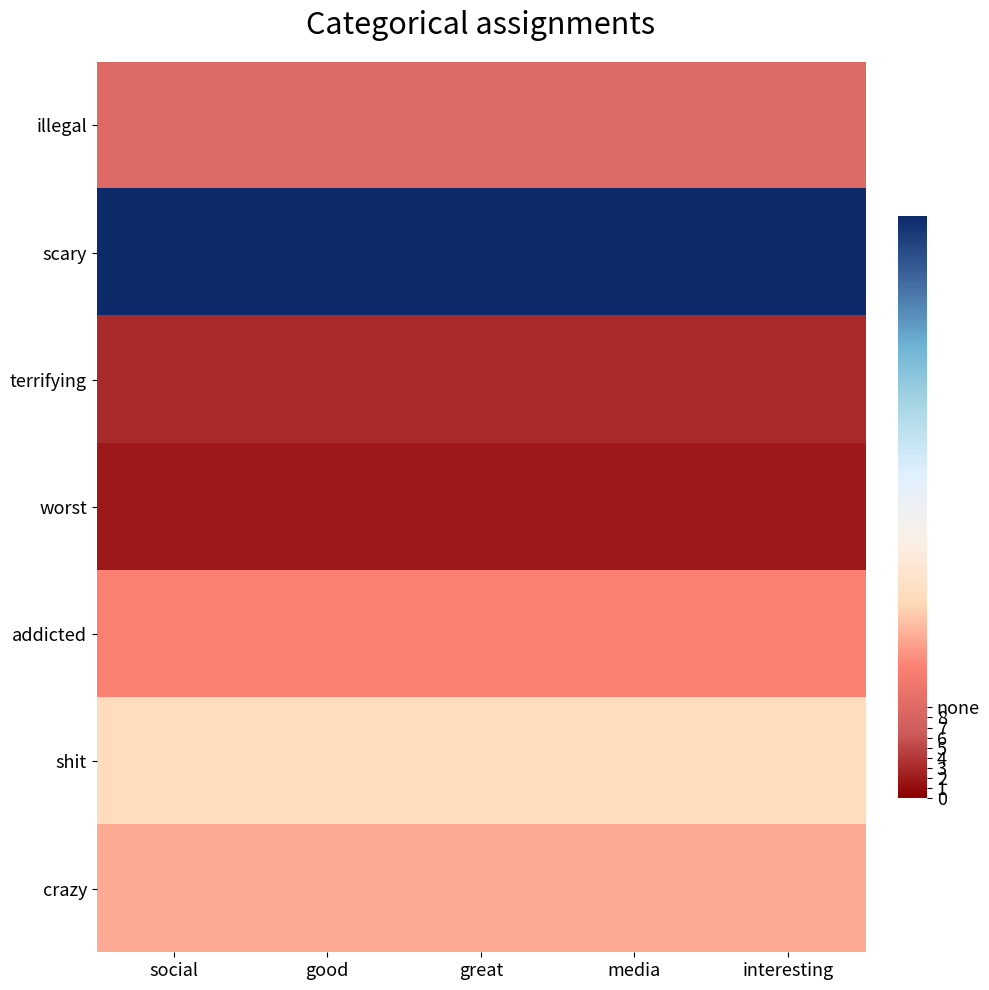

Between great and interesting, which series saw the biggest shift?

illegal